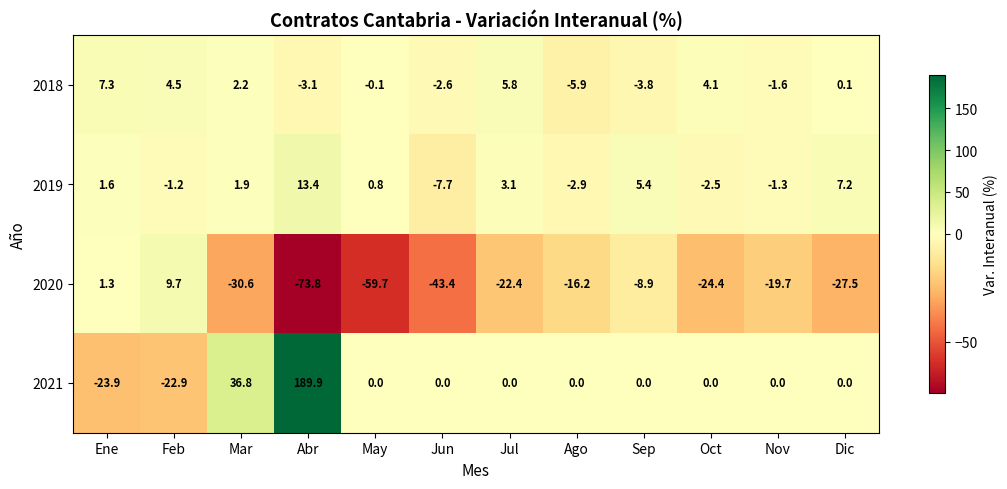

The 2018 series shows 0.1 at Dic. True or false?

True